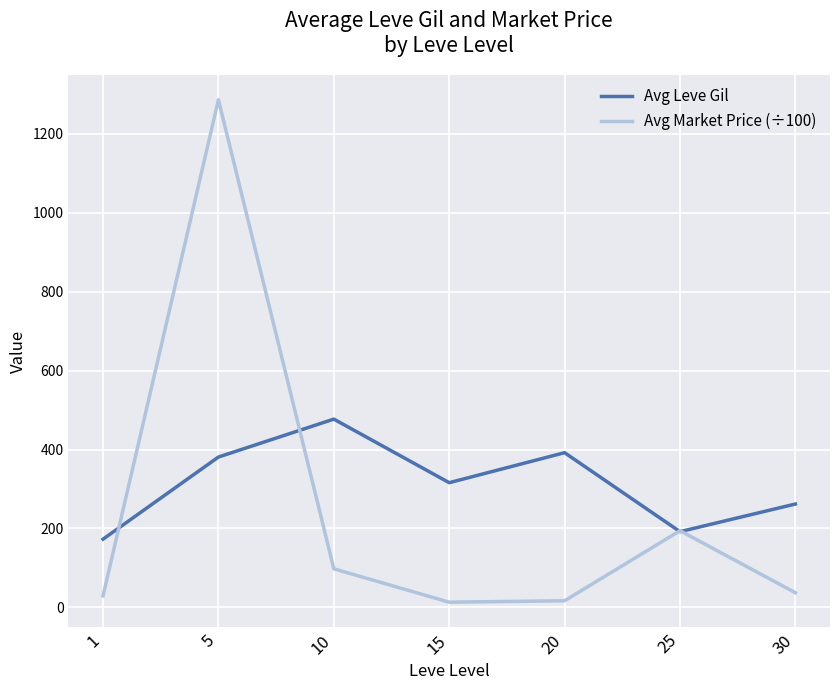

At how many categories does at least one series exceed 839?

1